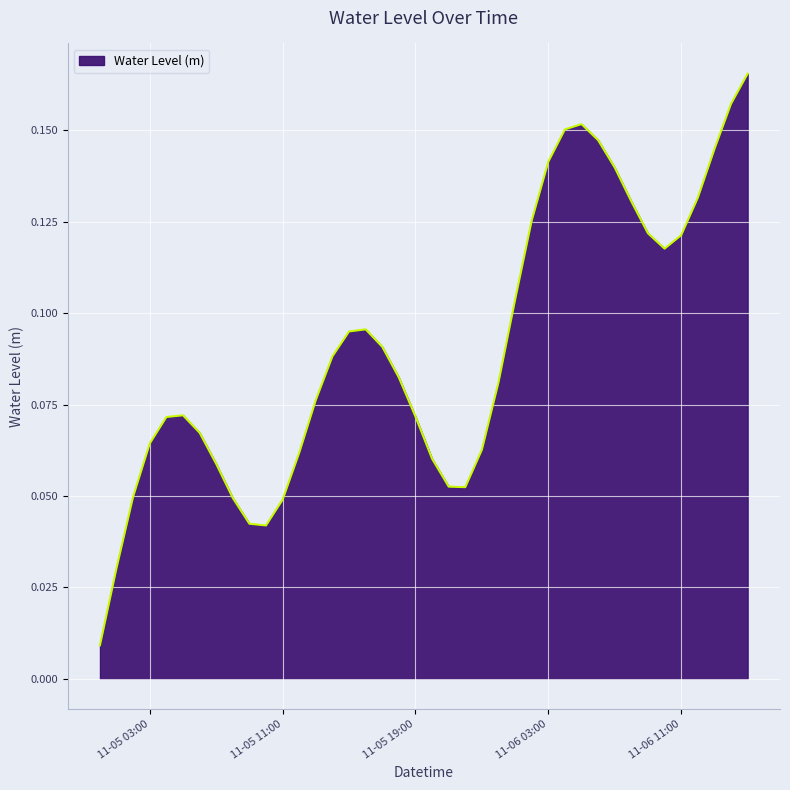

How many lines are shown in the chart?

1